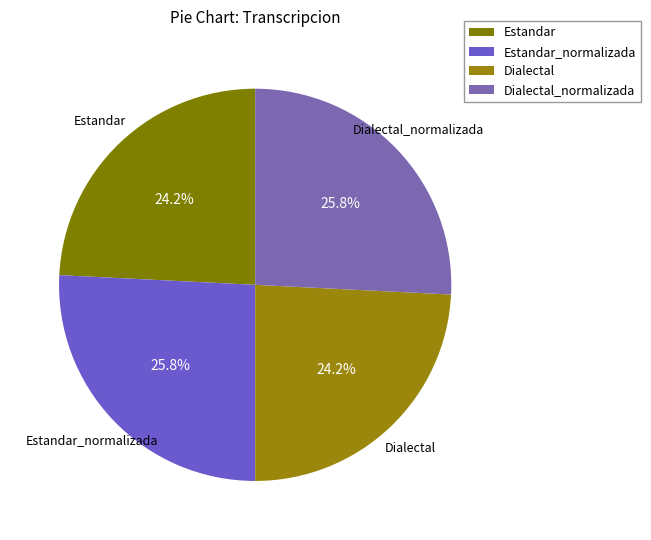

To the nearest percent, what portion does Dialectal represent?

24%